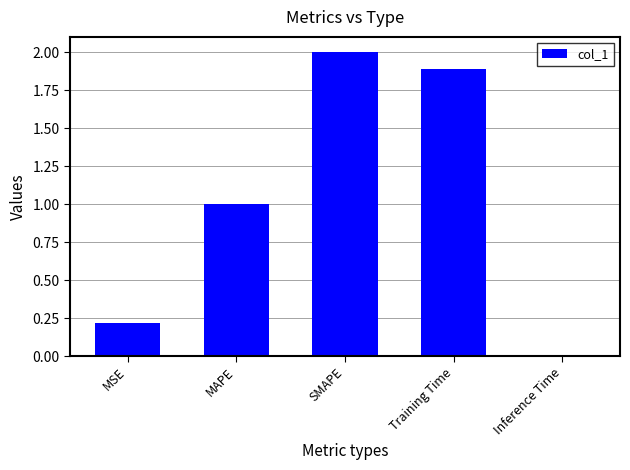

What is the difference between the values at Training Time and MAPE?

0.9